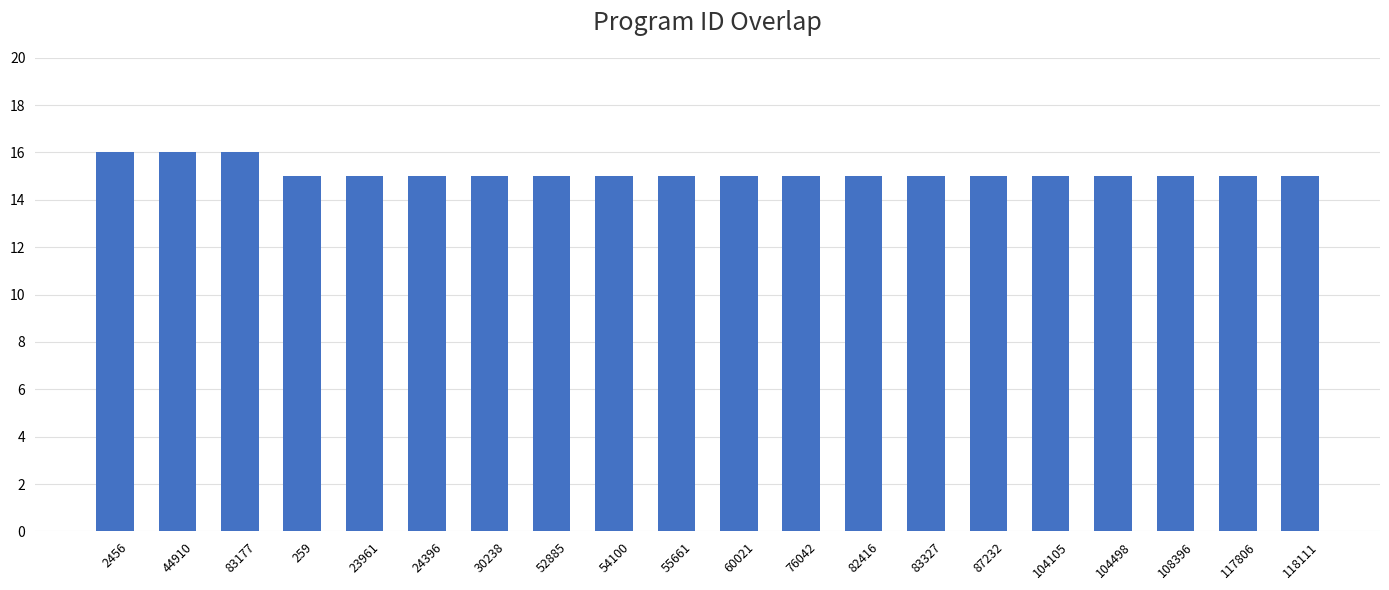

Does the chart contain stacked bars?

No